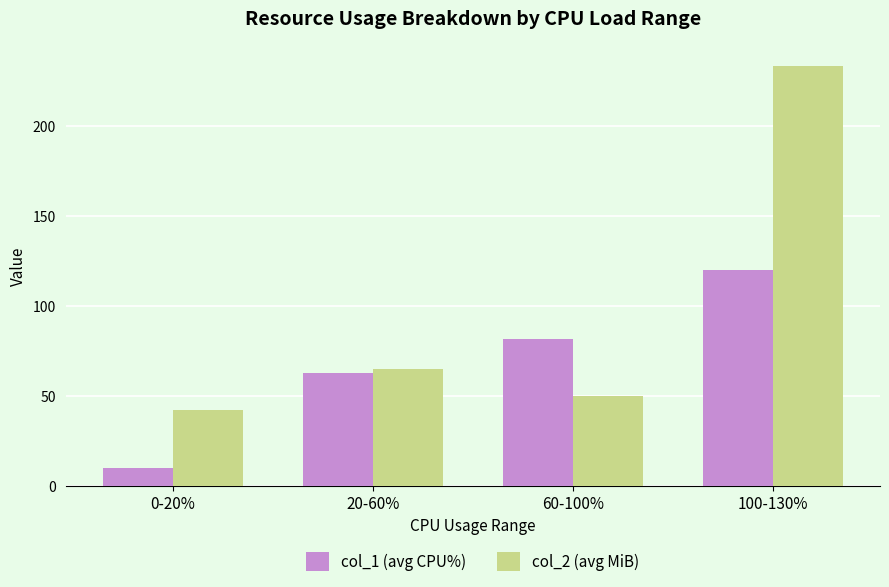

What is the value of the col_2 (avg MiB) bar at the 4th from the left?

233.0